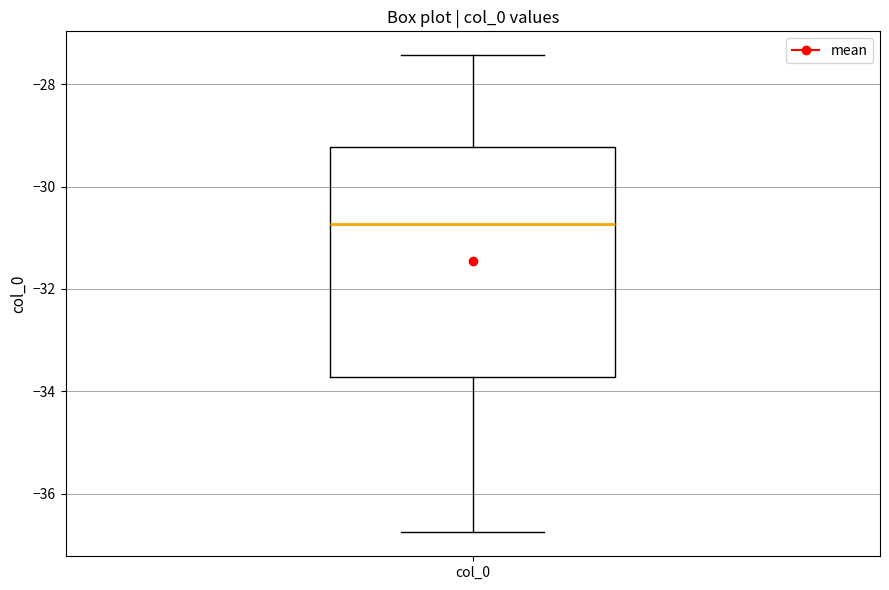

Where is the lower edge of the box for col_0 on the y-axis? The values are not printed on the chart, so give them approximately, as read against the axis.

-33.8